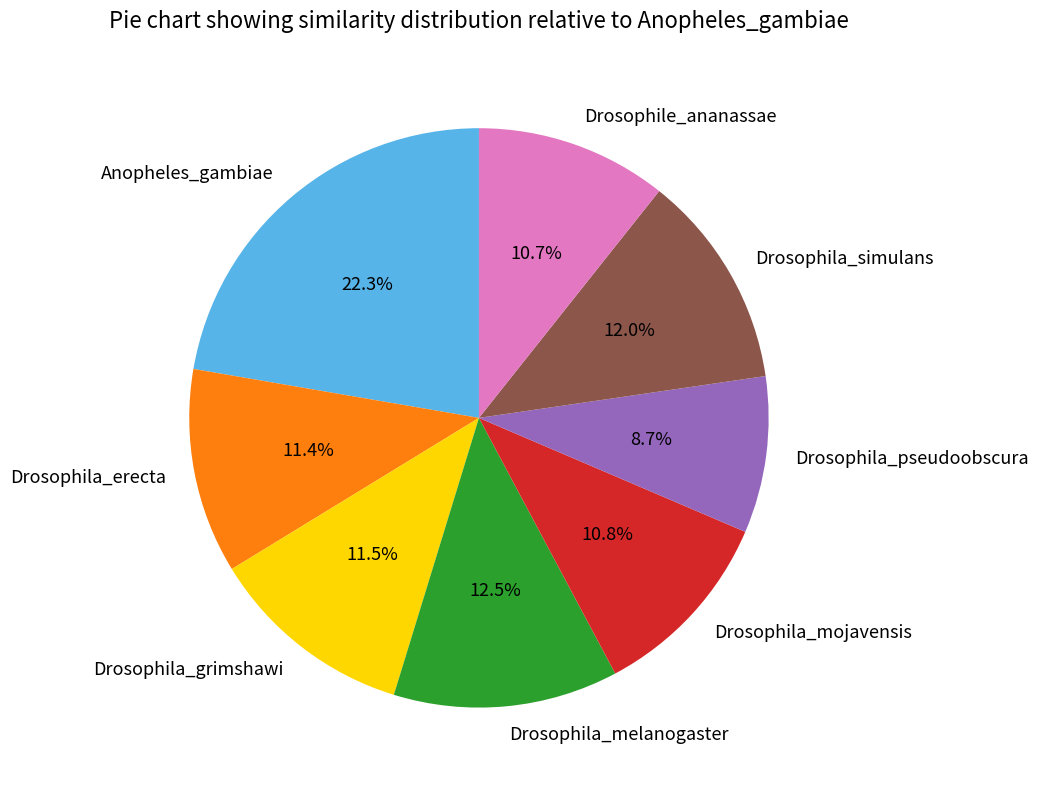

Does Drosophila_grimshawi account for over 50% of the chart?

No